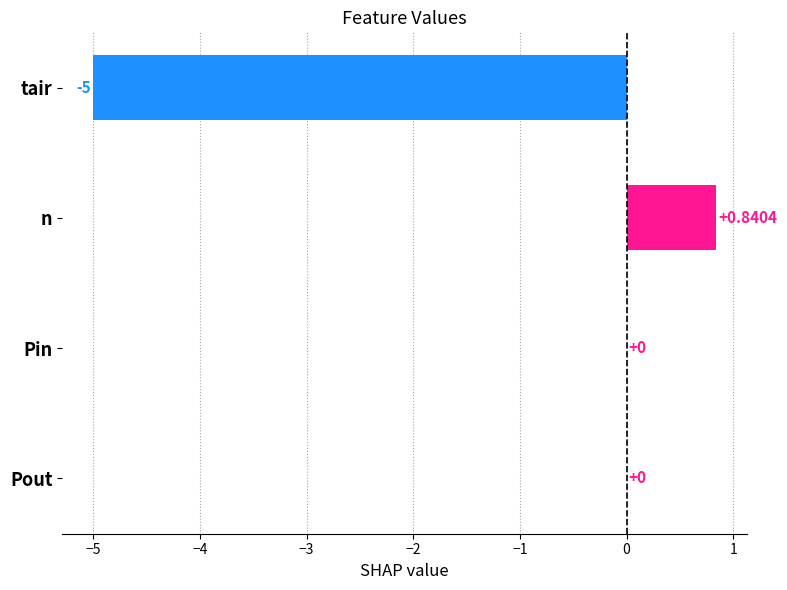

Which label corresponds to the largest value in the chart?

n